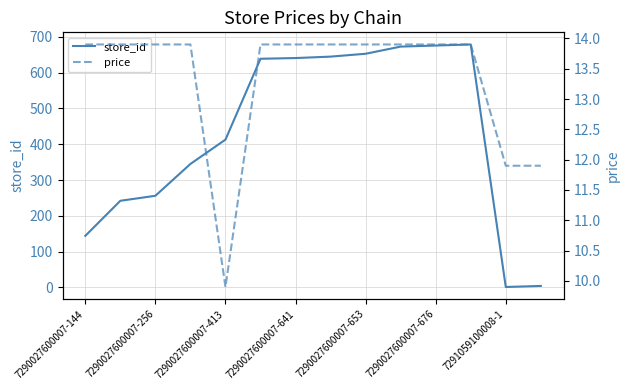

How many lines are shown in the chart?

2